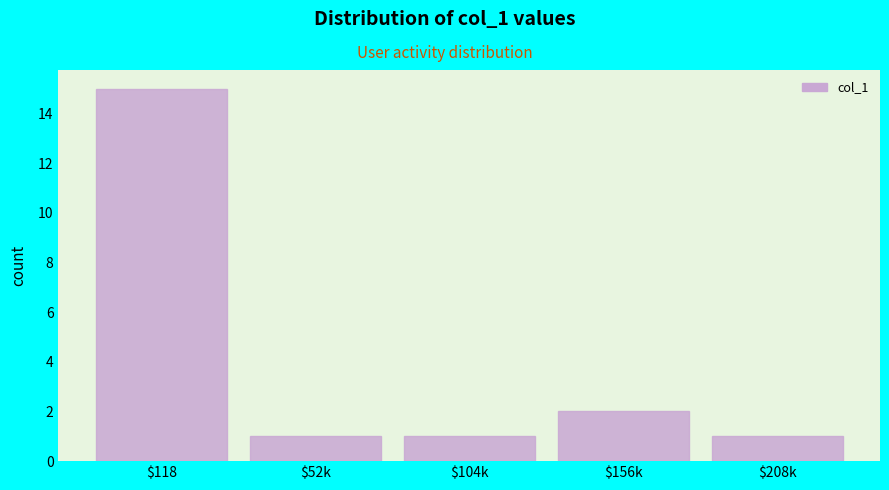

Reading left to right, list all the values displayed in this chart.

15	1	1	2	1